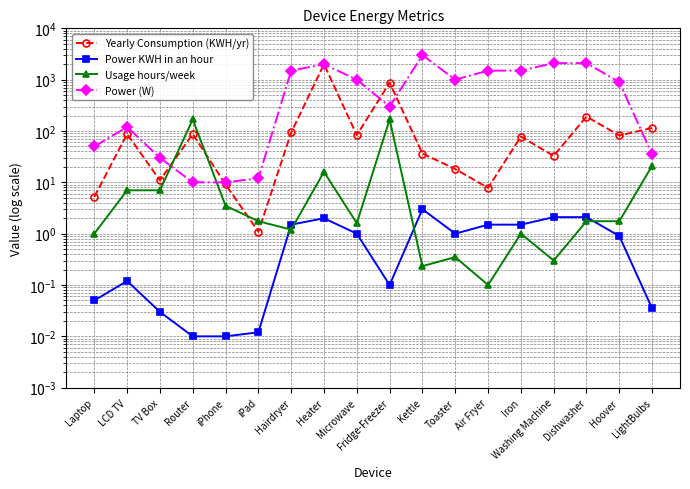

True or false: Power (W) has a value of 900.0 at Hoover.

True